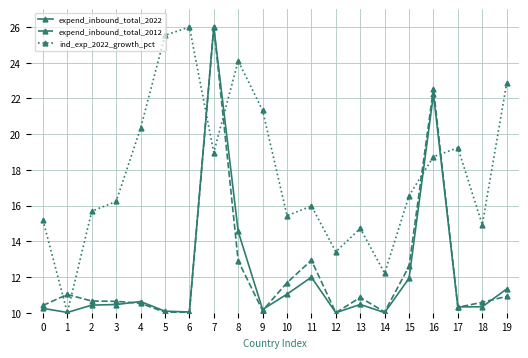

At which label does expend_inbound_total_2012 reach its peak?

7